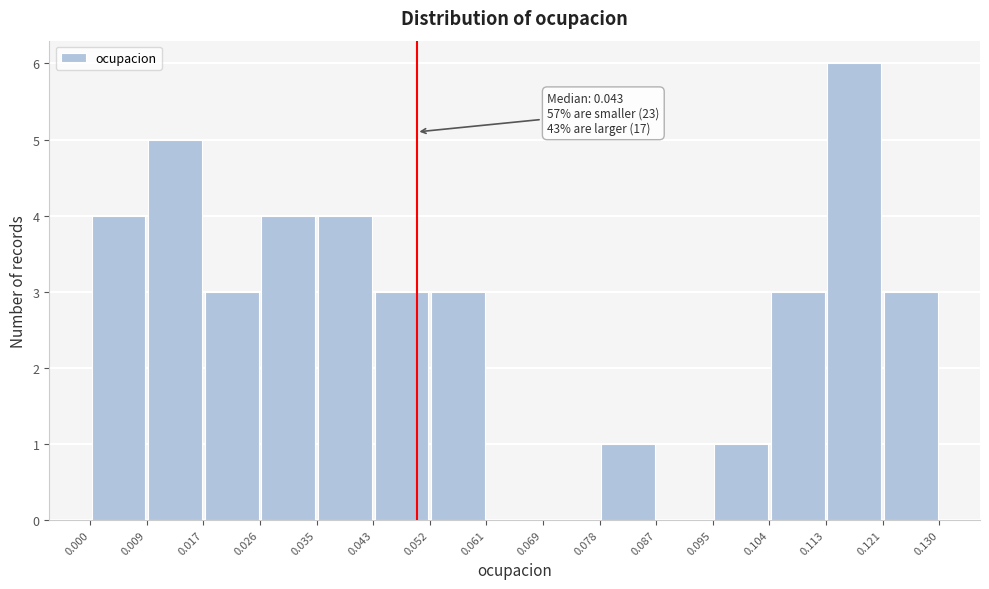

Over which range of the x-axis is the bar tallest?

0.113 to 0.121